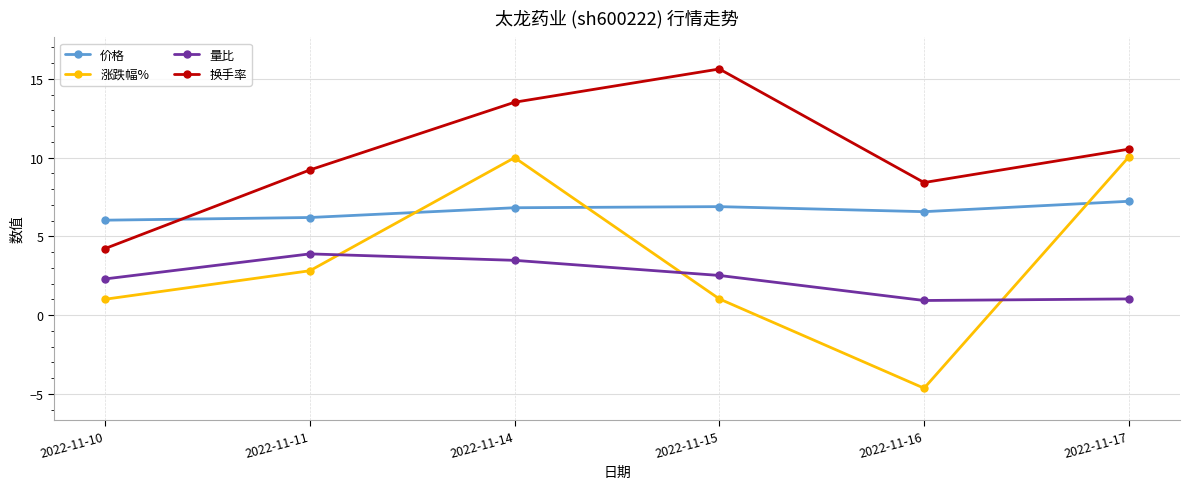

What is the greatest value displayed?

15.6